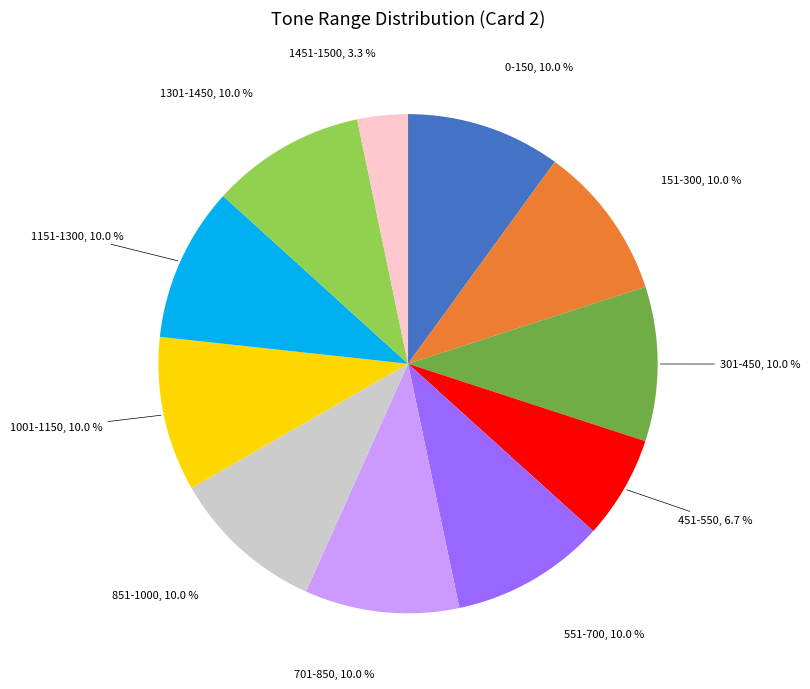

Count the number of slices in the pie.

11